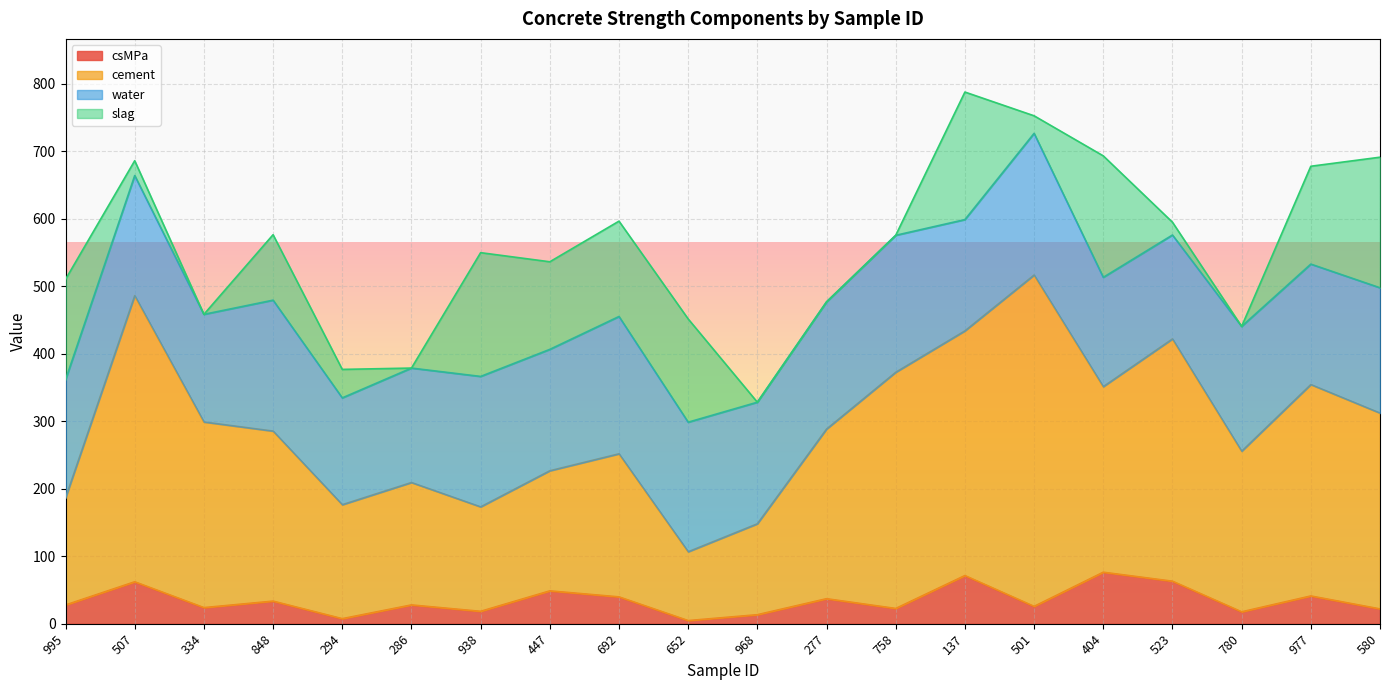

The value of csMPa at 404 is 131.8. True or false?

False